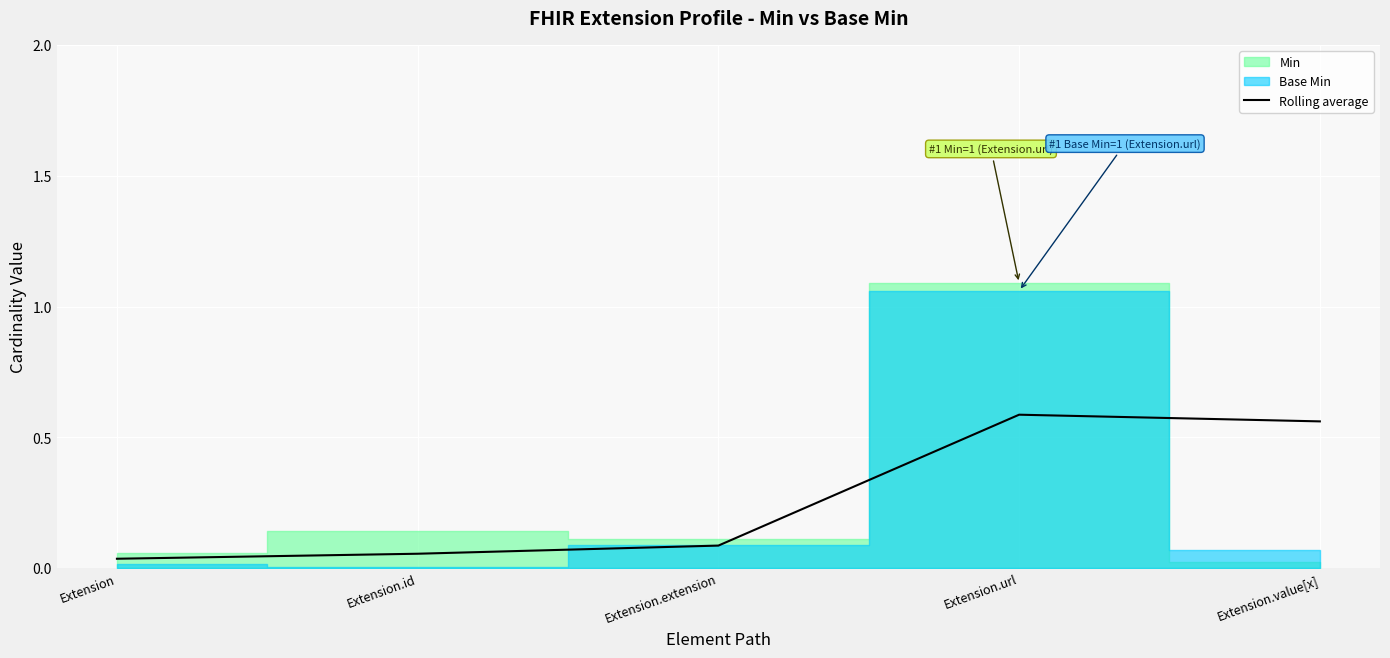

Reading left to right, transcribe all the data shown in this chart.

0.0	0.1	0.1	0.6	0.6